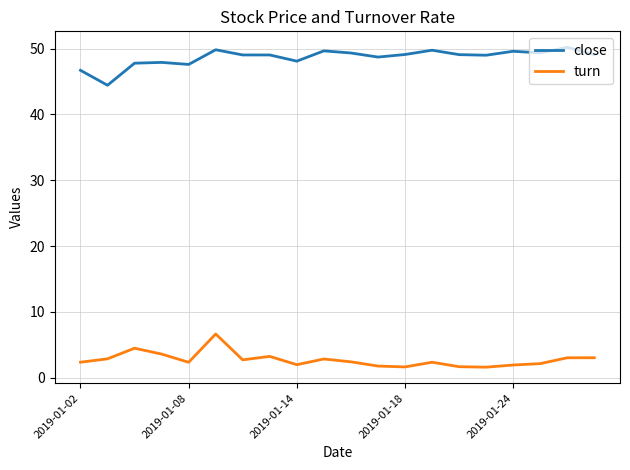

What are all the series names shown in the legend?

close, turn